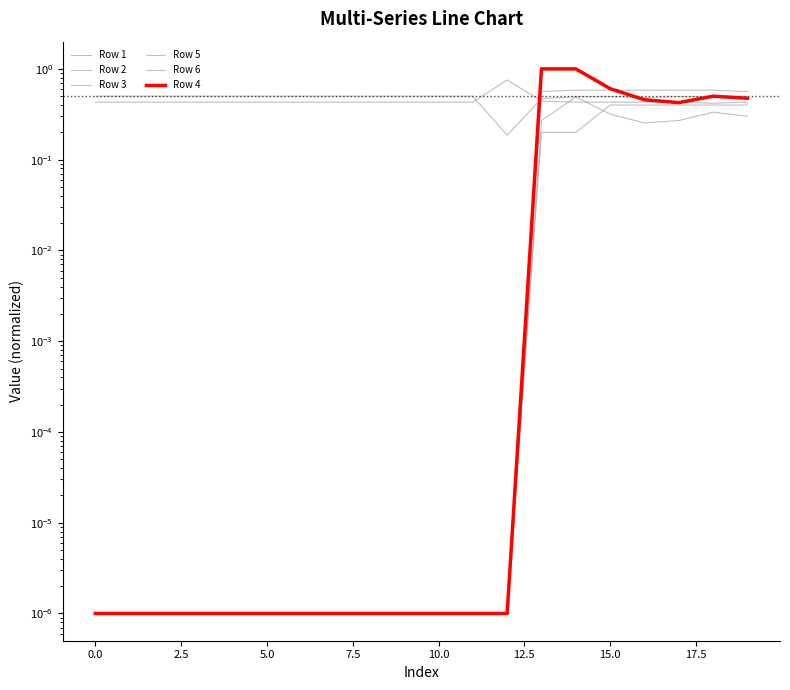

What position from the right is 14?

6